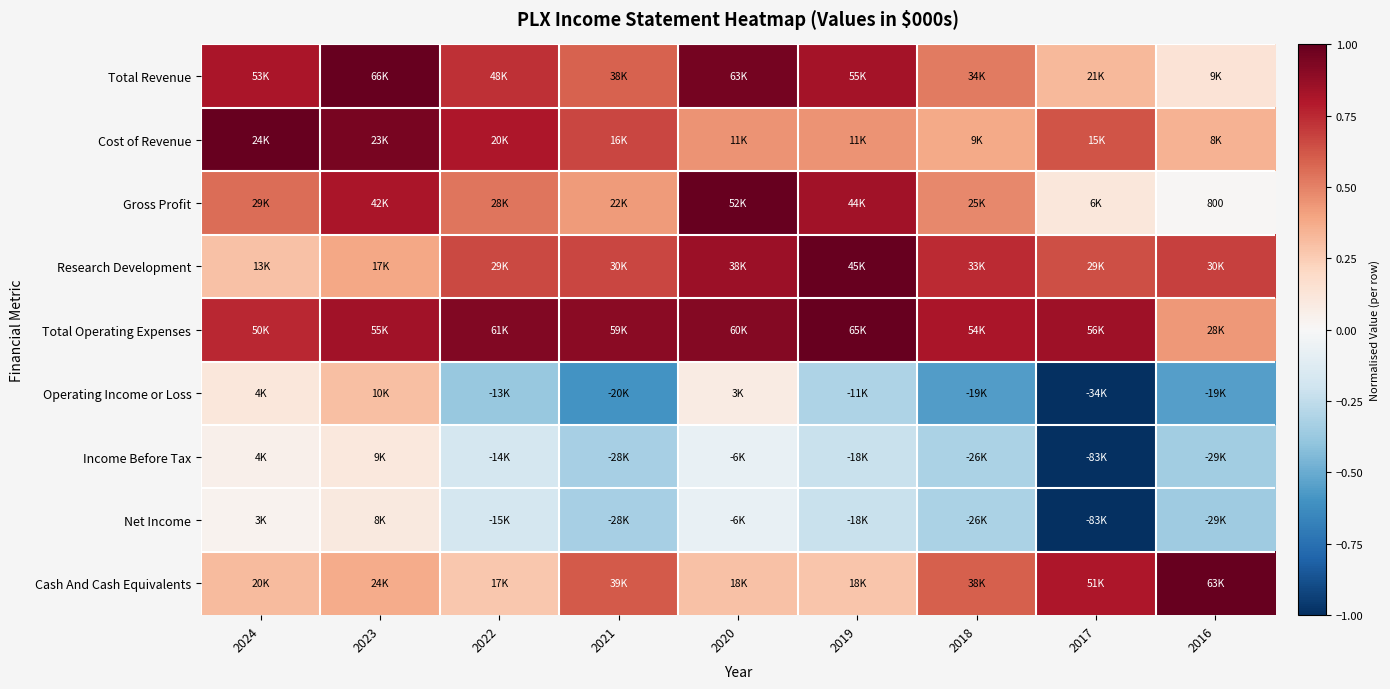

At which category is the sum across all series the highest?

2023